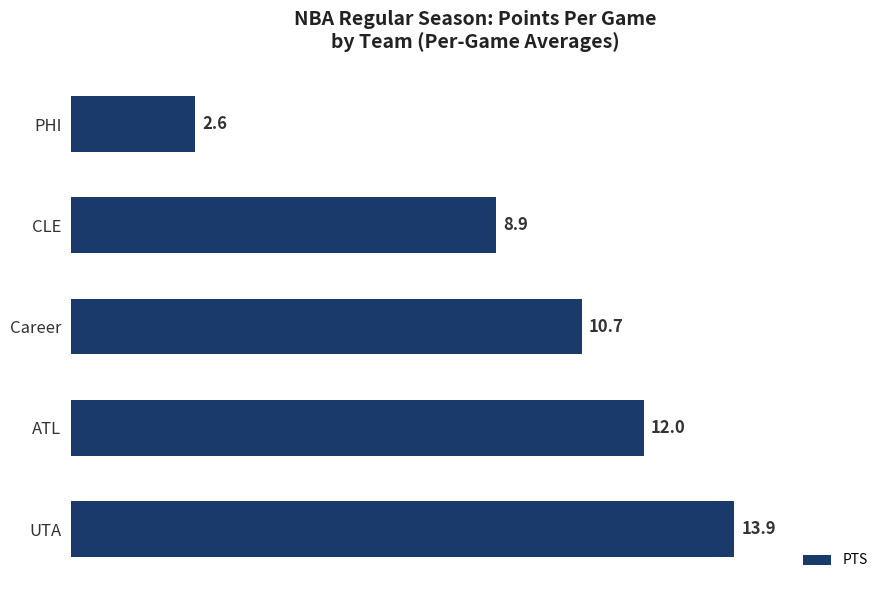

Is it true that the value at ATL is 20.0?

False